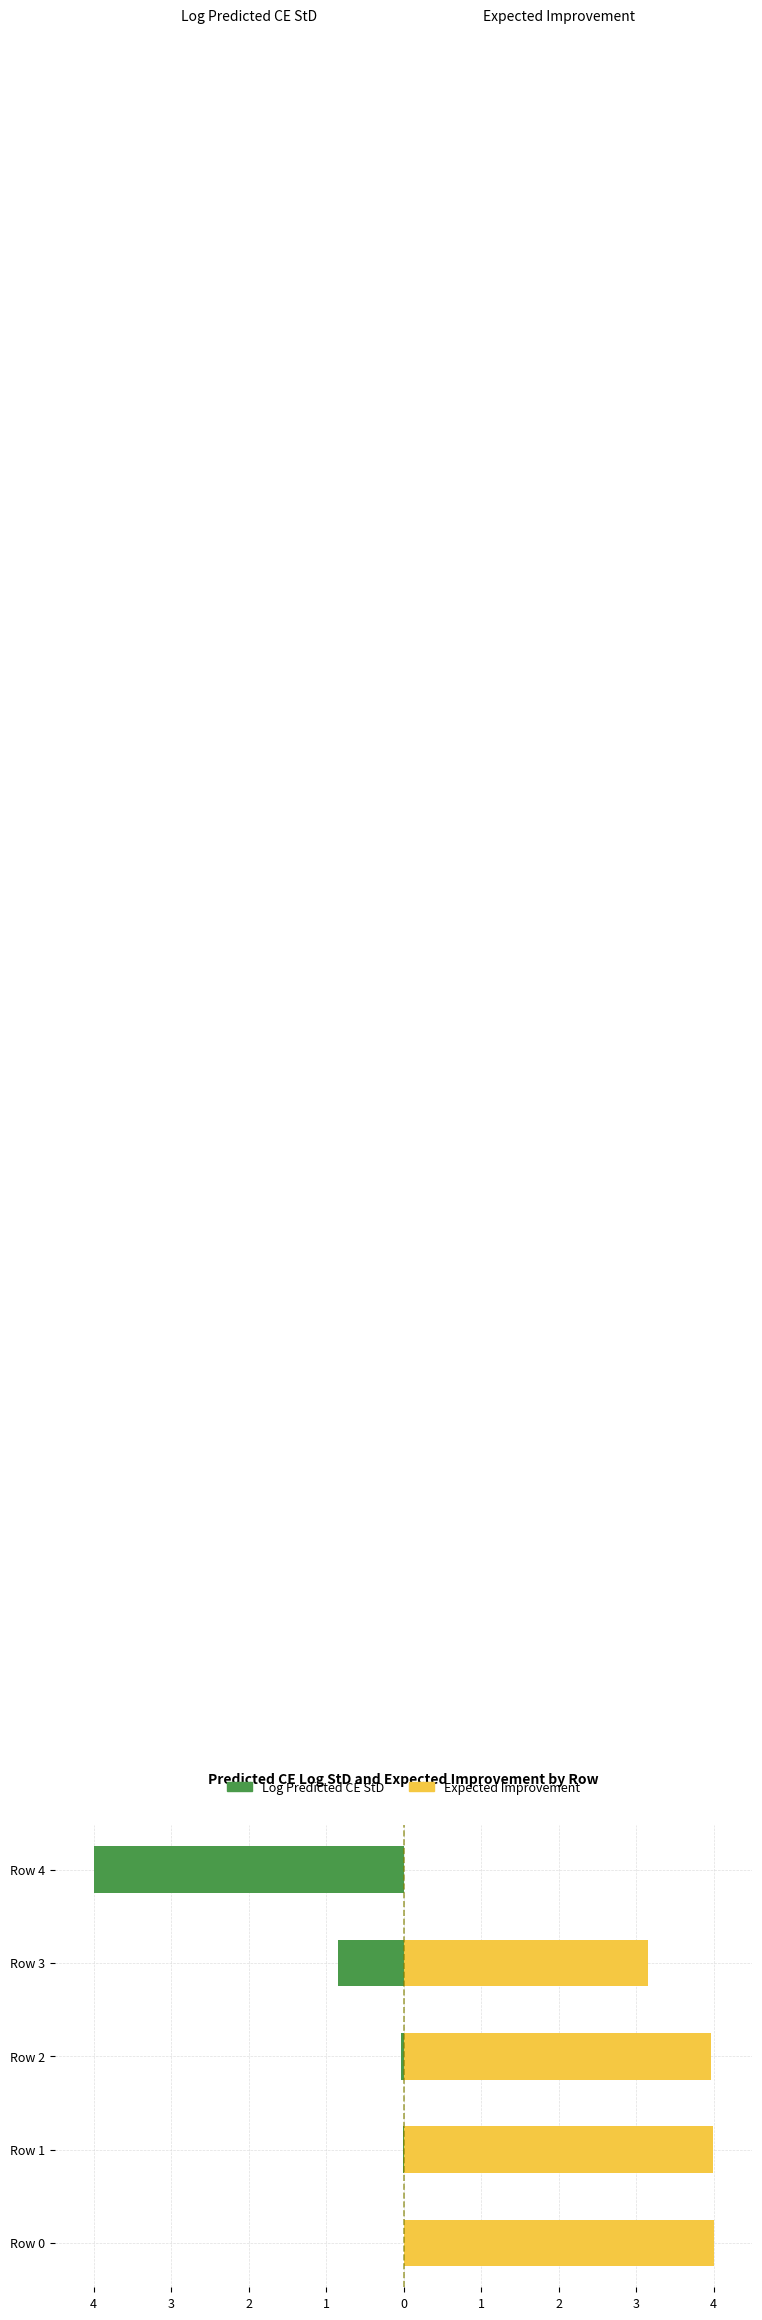

How many groups of bars are there?

5